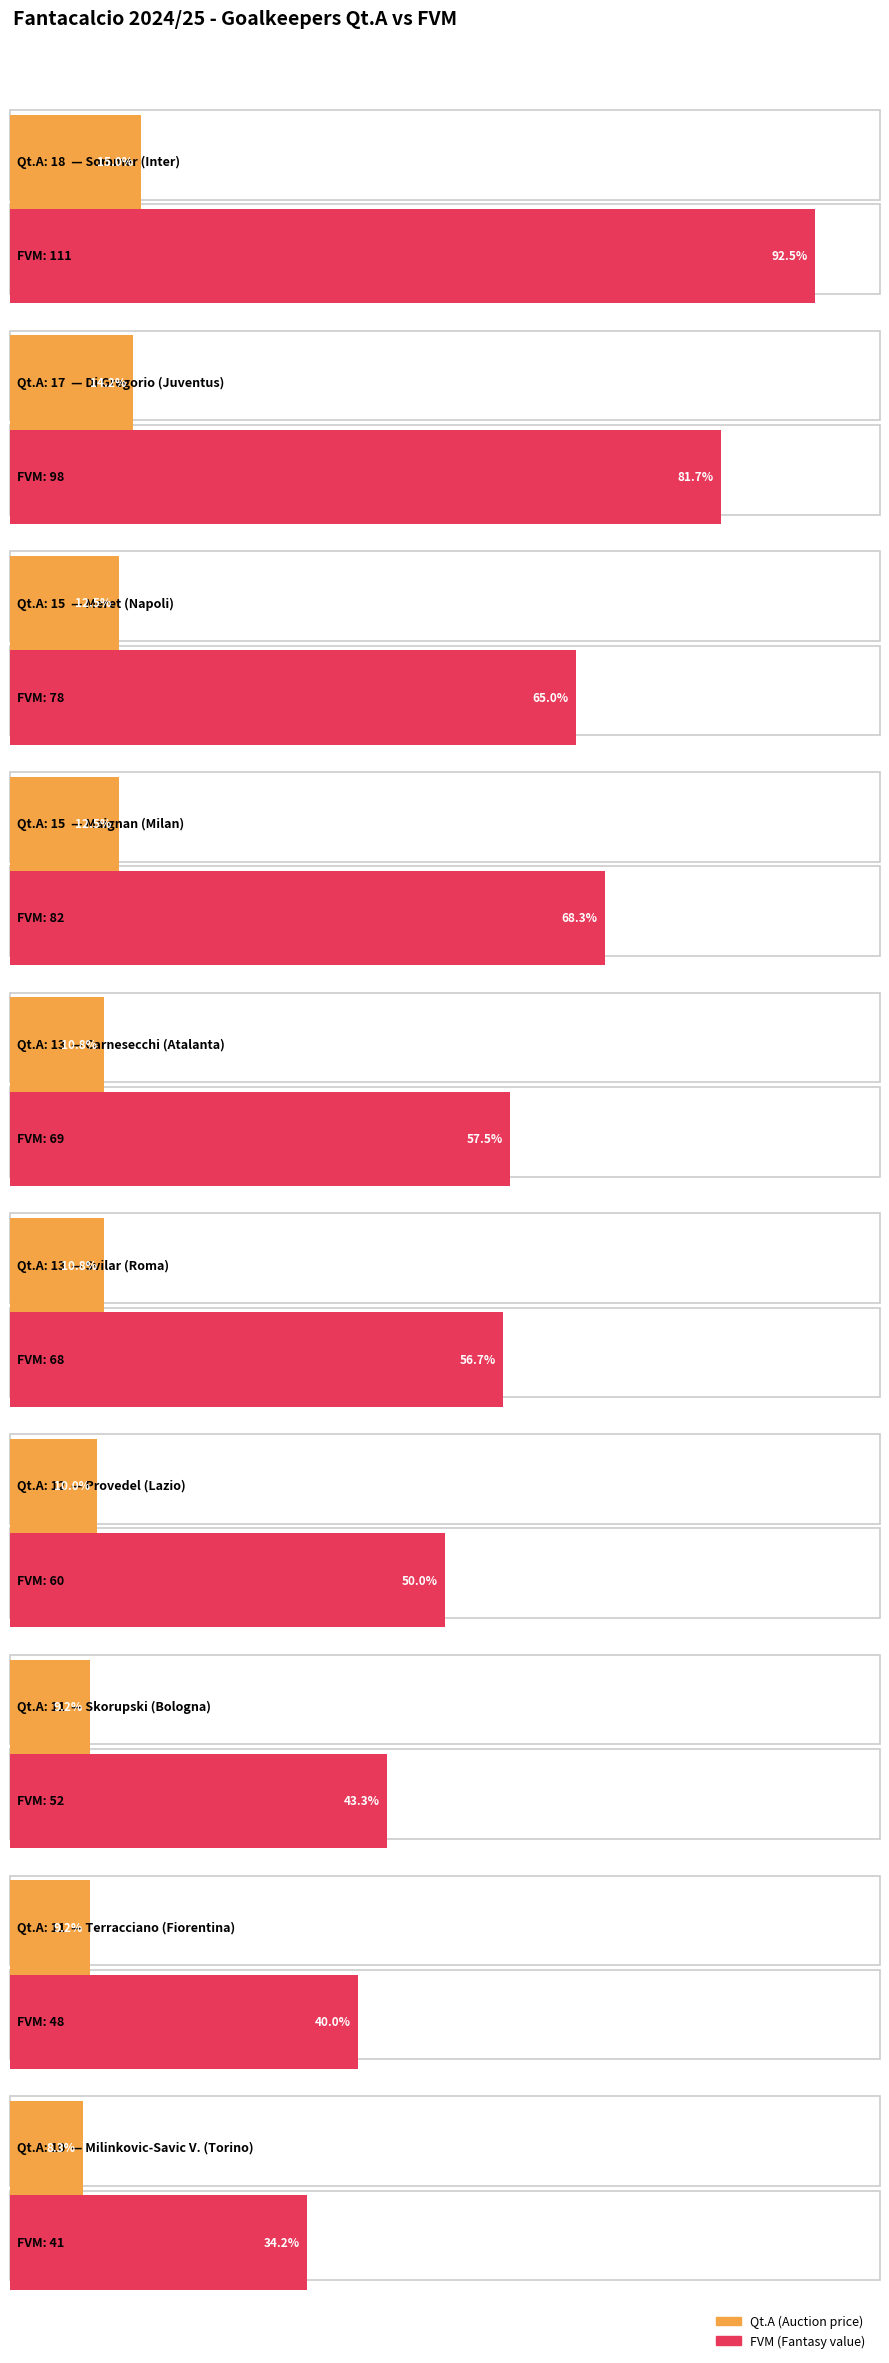

Does the chart contain stacked bars?

No